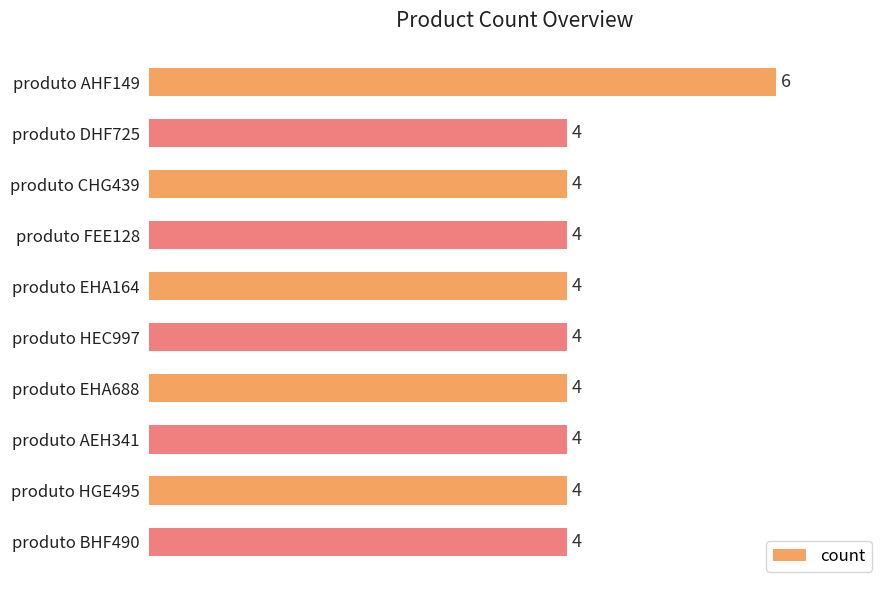

What is the minimum value shown in the chart?

4